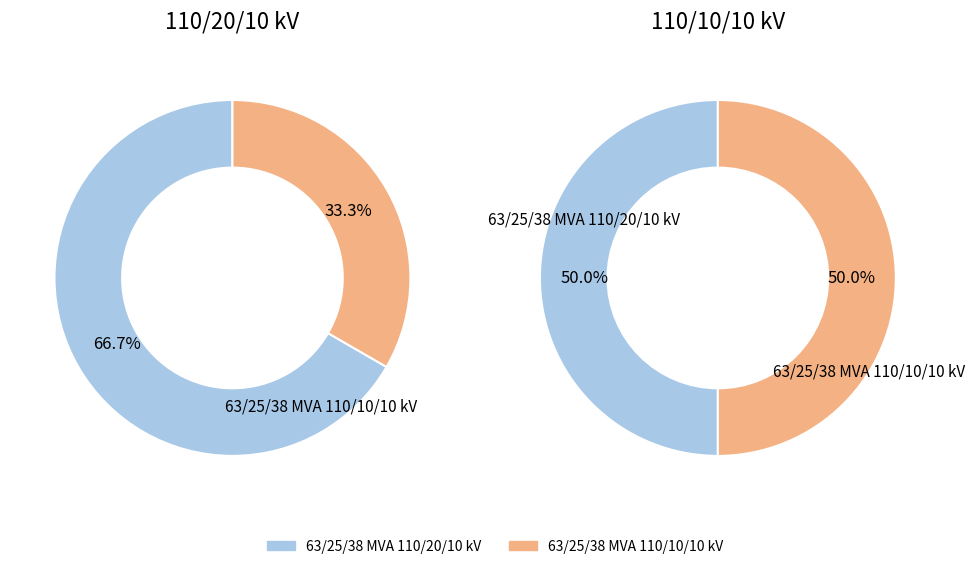

Is there any slice that represents more than half of the pie?

Yes